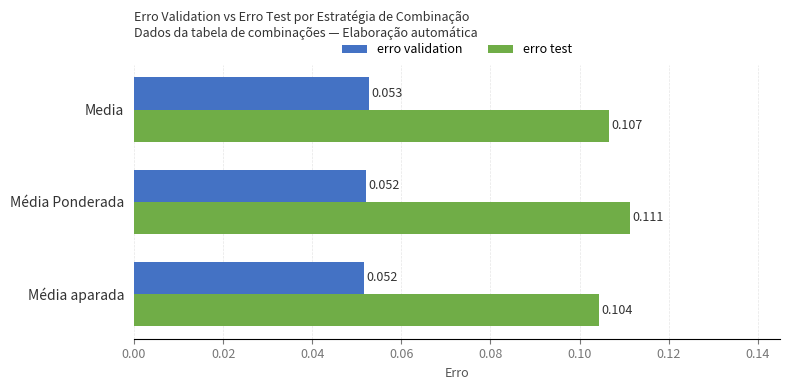

At which category is the sum across all series the highest?

Média Ponderada